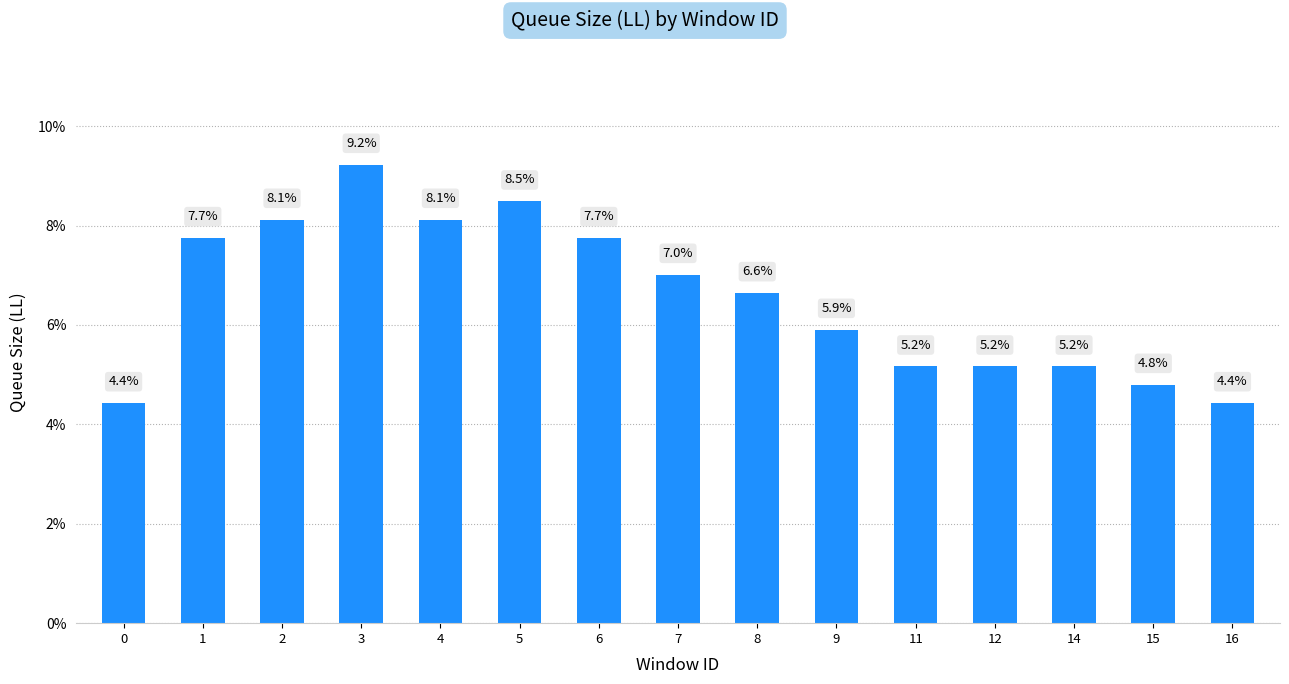

What is the value of the 7th bar from the left?

7.7